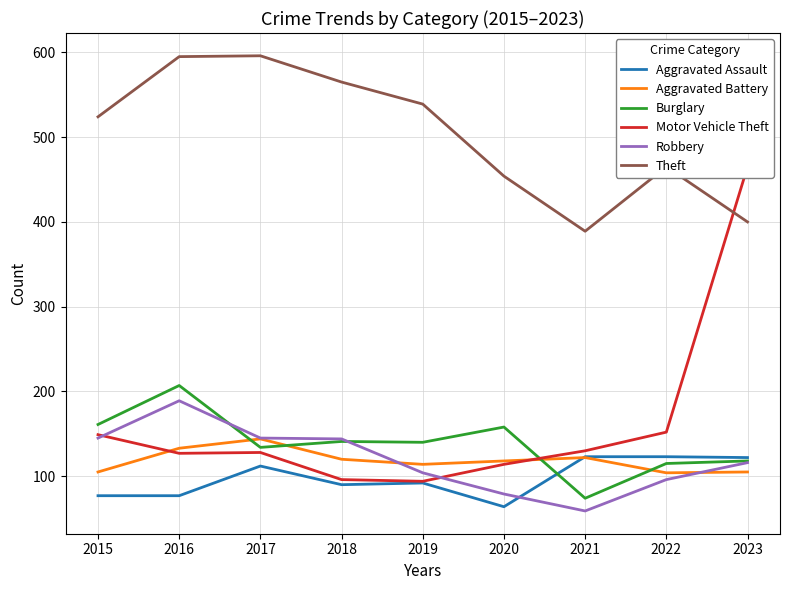

Reading left to right, transcribe all the data shown in this chart.

Aggravated Assault: 77	77	112	90	92	64	123	123	122
Aggravated Battery: 105	133	144	120	114	118	122	104	105
Burglary: 161	207	134	141	140	158	74	115	118
Motor Vehicle Theft: 149	127	128	96	94	114	130	152	465
Robbery: 145	189	145	144	104	79	59	96	116
Theft: 524	595	596	565	539	454	389	465	400